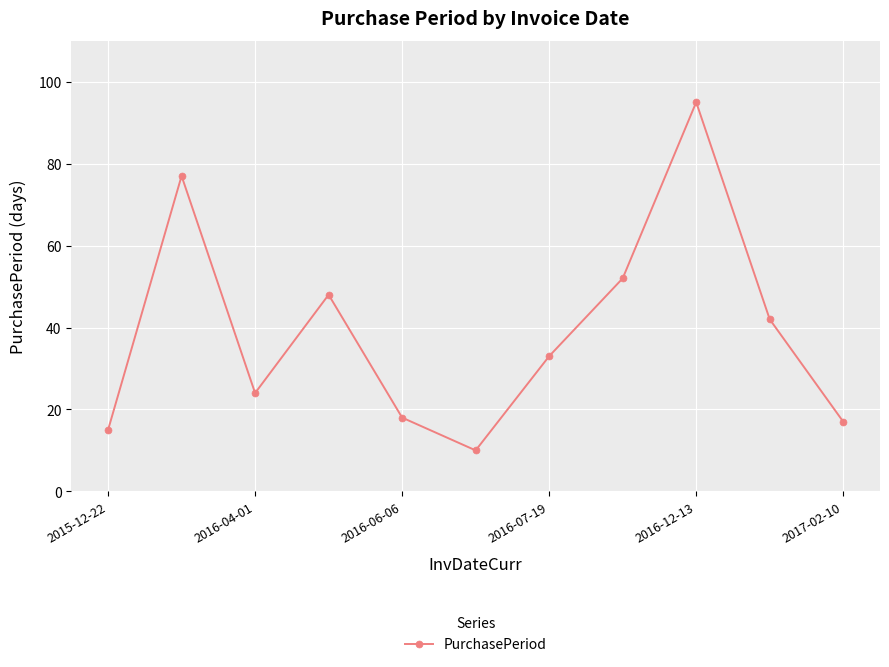

What is the minimum value shown in the chart?

10